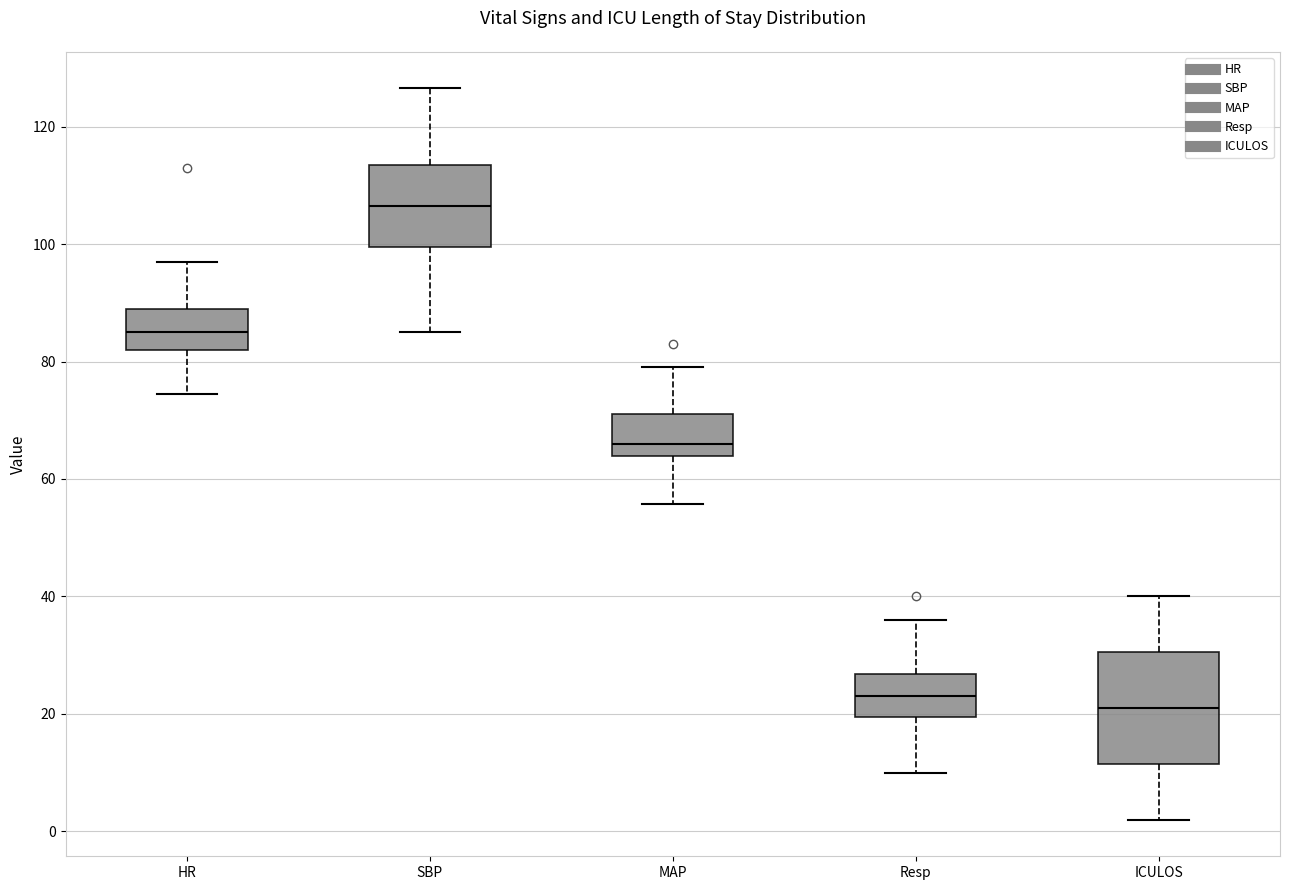

Reading left to right, read every box against the y-axis: the position of its median line, the range the box covers, and the ends of its whiskers. The values are not printed on the chart, so give them approximately, as read against the axis.

HR: median 86, box 82 to 90, whiskers 74 to 98
SBP: median 106, box 100 to 114, whiskers 86 to 126
MAP: median 66, box 64 to 72, whiskers 56 to 80
Resp: median 24, box 20 to 26, whiskers 10 to 36
ICULOS: median 22, box 12 to 30, whiskers 2 to 40